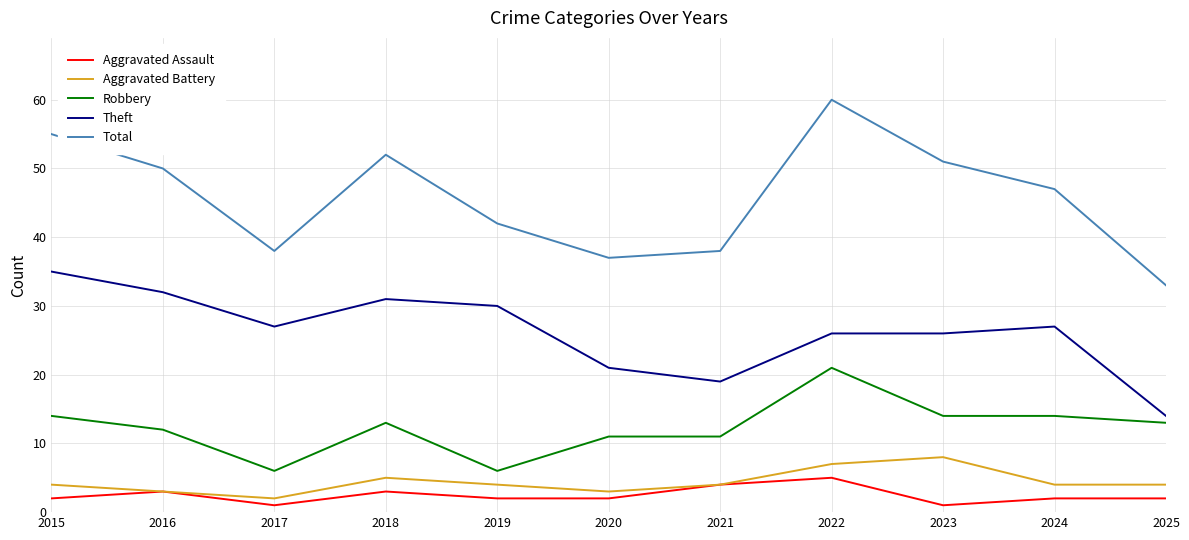

True or false: Aggravated Assault has a value of 2 at 2019.

True